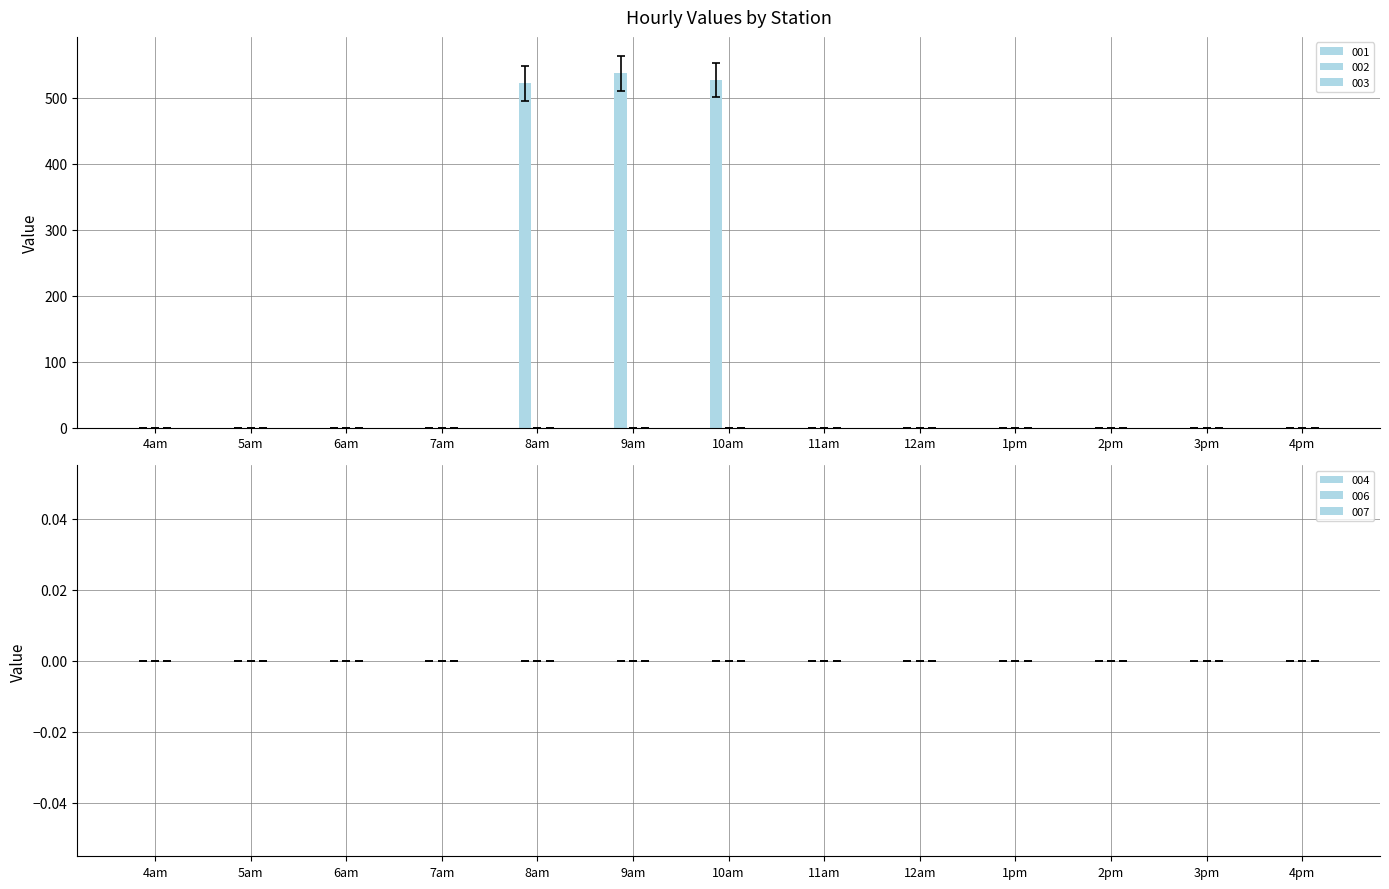

Reading left to right, what are all the values shown in this chart?

001: 4am=0.0	5am=0.0	6am=0.0	7am=0.0	8am=522.1	9am=537.4	10am=527.0	11am=0.0	12am=0.0	1pm=0.0	2pm=0.0	3pm=0.0	4pm=0.0
002: 4am=0.0	5am=0.0	6am=0.0	7am=0.0	8am=0.0	9am=0.0	10am=0.0	11am=0.0	12am=0.0	1pm=0.0	2pm=0.0	3pm=0.0	4pm=0.0
003: 4am=0.0	5am=0.0	6am=0.0	7am=0.0	8am=0.0	9am=0.0	10am=0.0	11am=0.0	12am=0.0	1pm=0.0	2pm=0.0	3pm=0.0	4pm=0.0
004: 4am=0.0	5am=0.0	6am=0.0	7am=0.0	8am=0.0	9am=0.0	10am=0.0	11am=0.0	12am=0.0	1pm=0.0	2pm=0.0	3pm=0.0	4pm=0.0
006: 4am=0.0	5am=0.0	6am=0.0	7am=0.0	8am=0.0	9am=0.0	10am=0.0	11am=0.0	12am=0.0	1pm=0.0	2pm=0.0	3pm=0.0	4pm=0.0
007: 4am=0.0	5am=0.0	6am=0.0	7am=0.0	8am=0.0	9am=0.0	10am=0.0	11am=0.0	12am=0.0	1pm=0.0	2pm=0.0	3pm=0.0	4pm=0.0